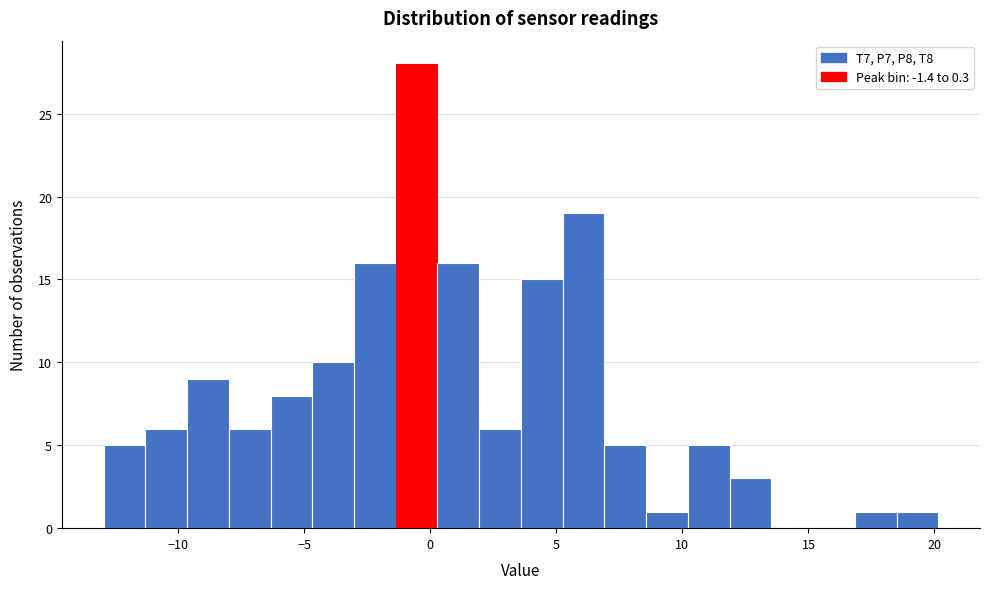

Read against the x-axis, roughly where is the centre of the tallest bar?

-0.5